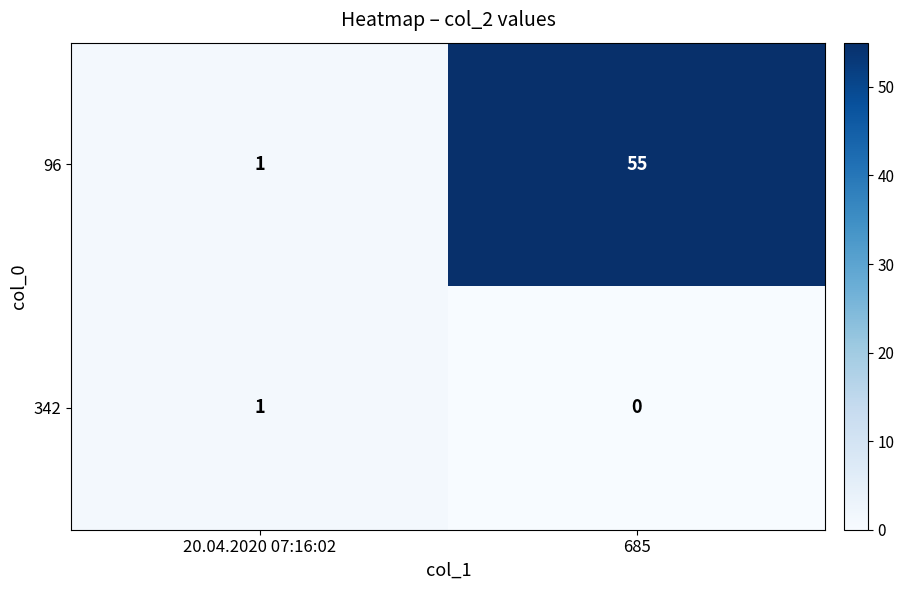

Which category has the lowest value in the 96 series?

20.04.2020 07:16:02